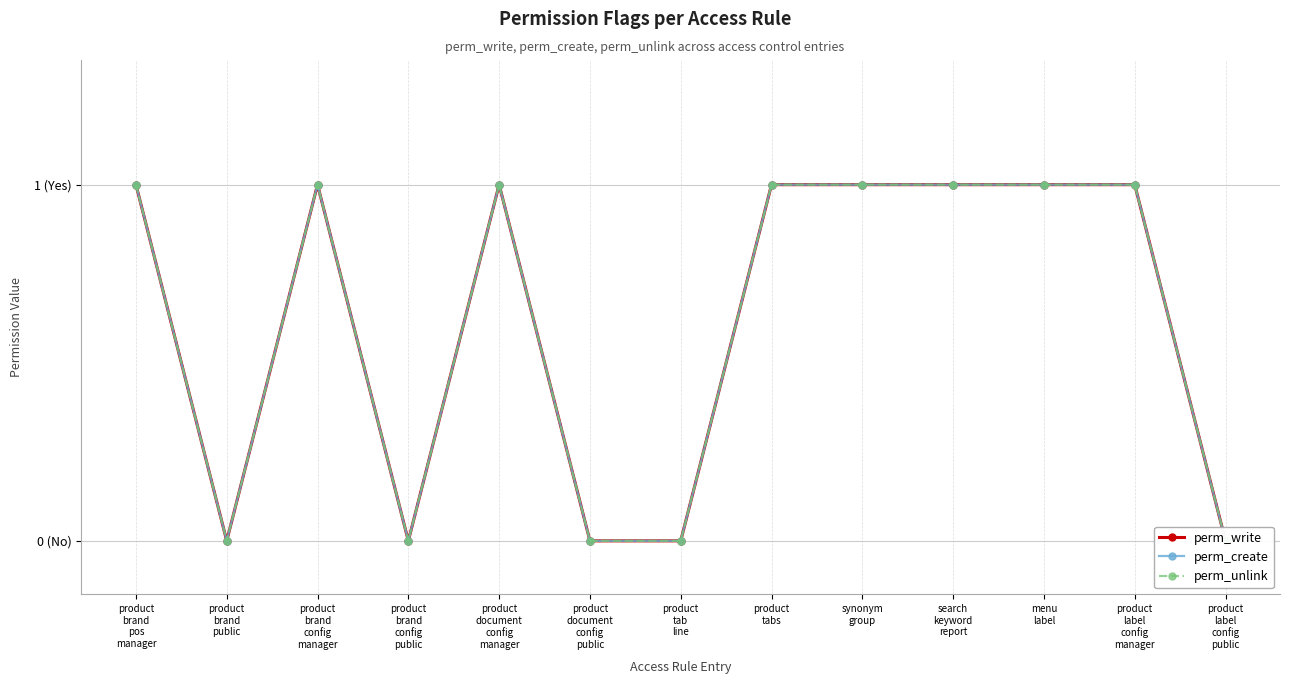

Between synonym
group and search
keyword
report, which series saw the biggest shift?

perm_write